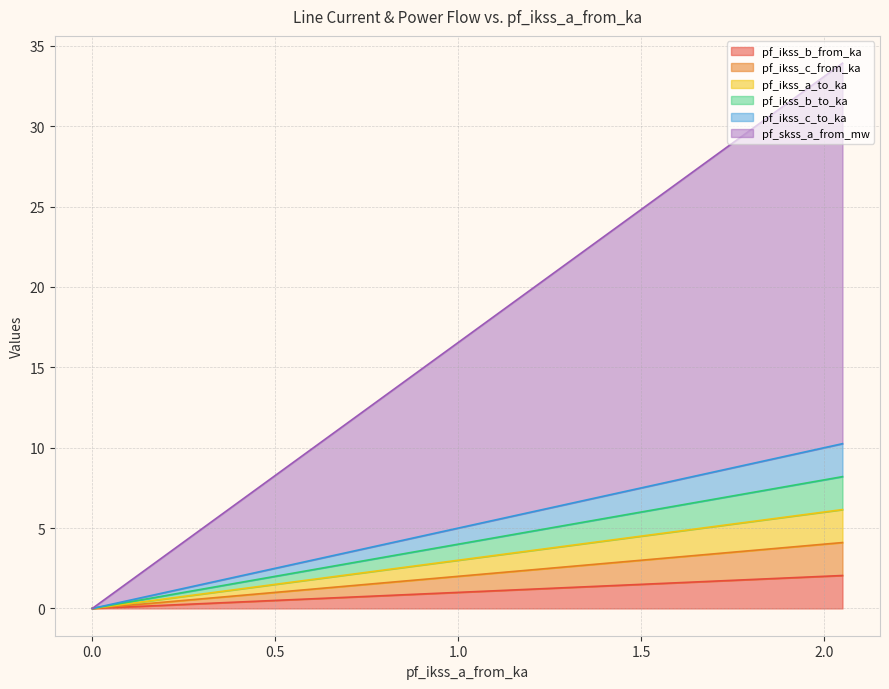

True or false: pf_ikss_a_to_ka and pf_skss_a_from_mw cross at least once.

False